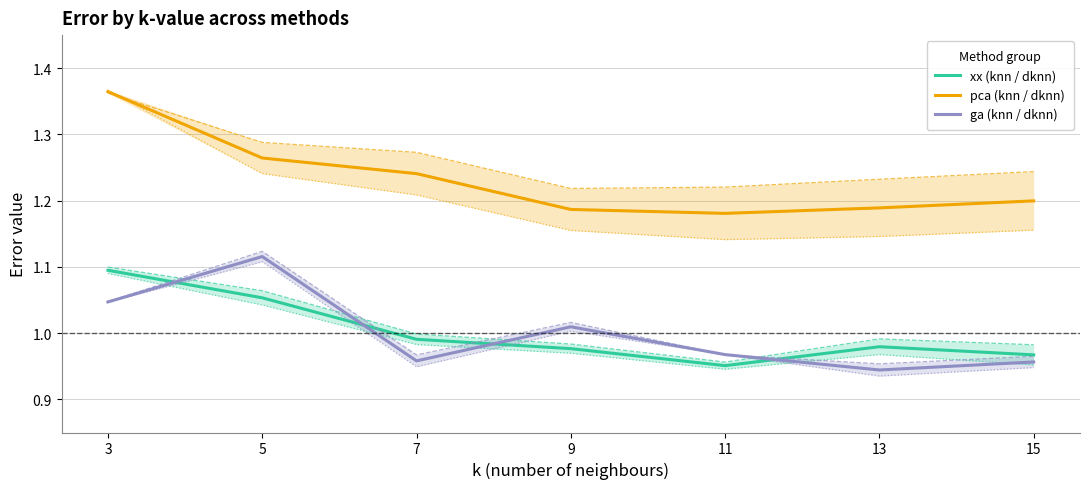

At which category is the sum across all series the highest?

3